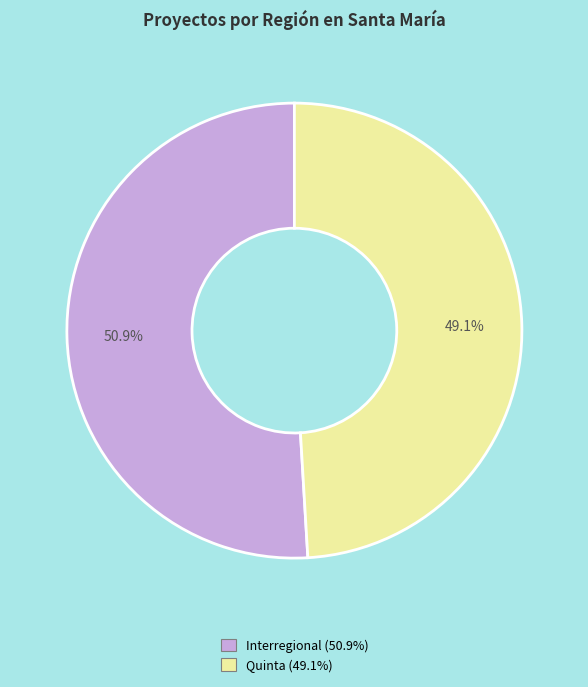

Between Quinta and Interregional, which is larger?

Interregional